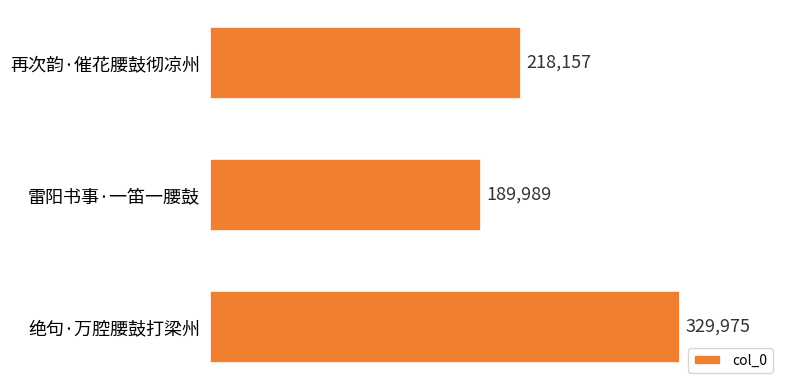

Which has a higher value, 绝句·万腔腰鼓打梁州 or 雷阳书事·一笛一腰鼓?

绝句·万腔腰鼓打梁州